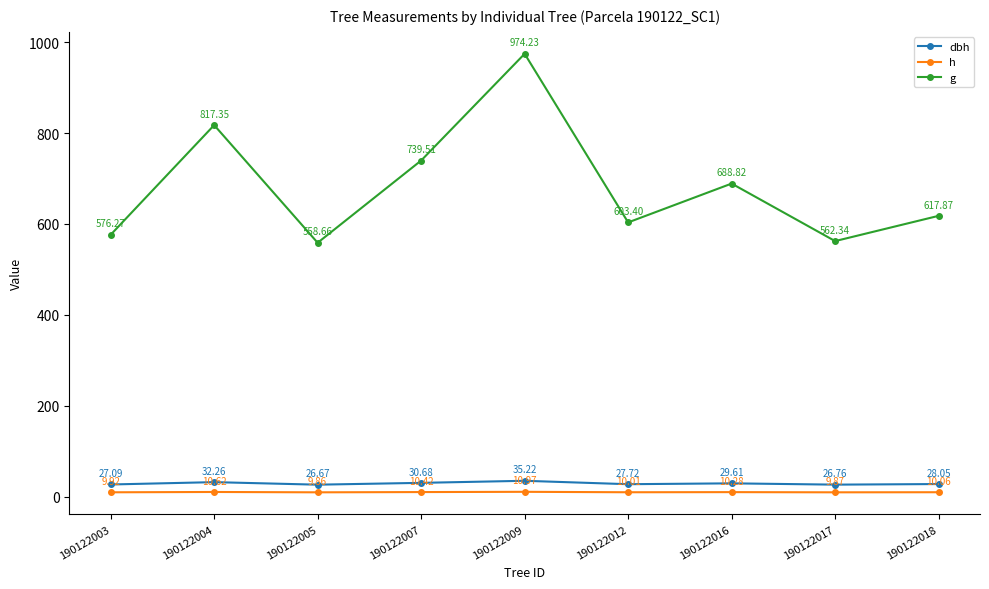

Which label corresponds to the largest value in the chart?

190122009